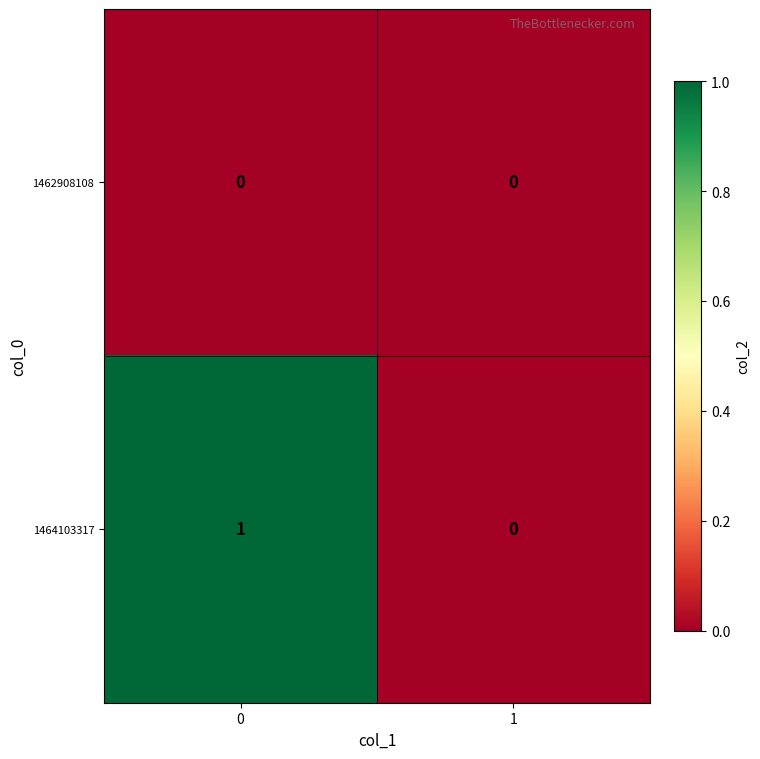

Rank the series at 0 from highest to lowest value.

1464103317, 1462908108